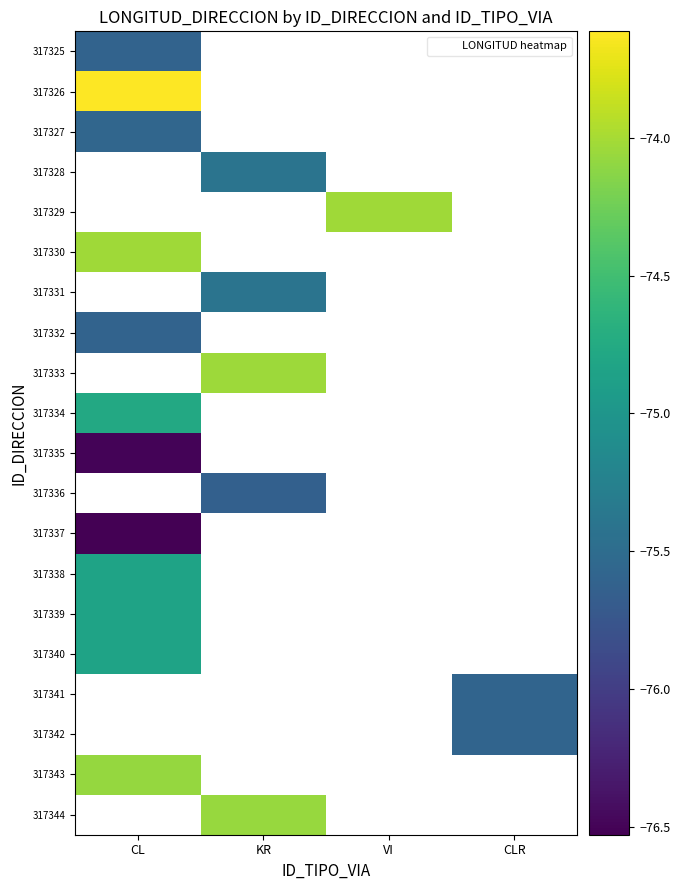

Which has a higher value, CL or KR?

KR